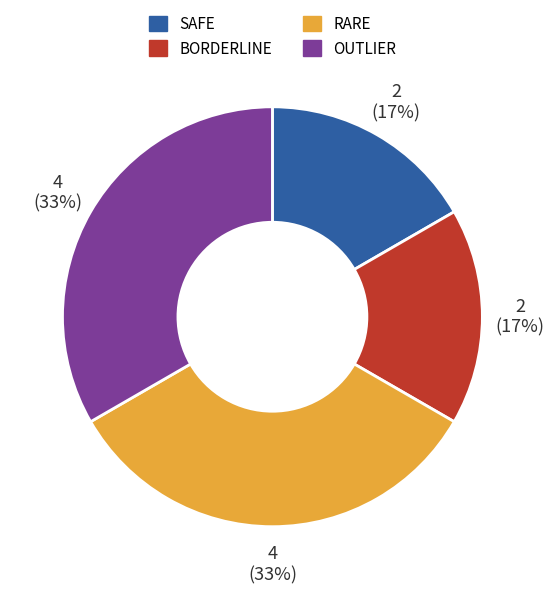

Between SAFE and RARE, which is larger?

RARE